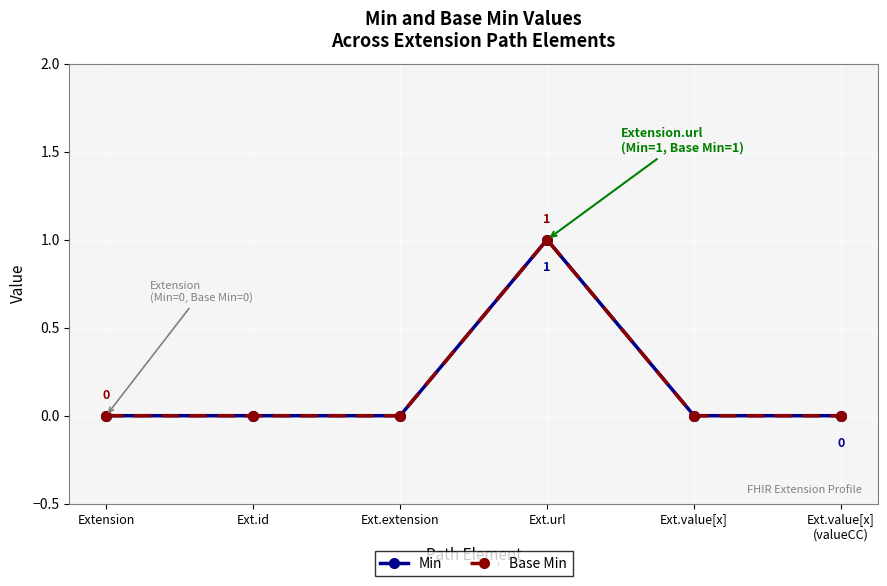

What is the sum of the Base Min values at Ext.url and Ext.value[x]?

1